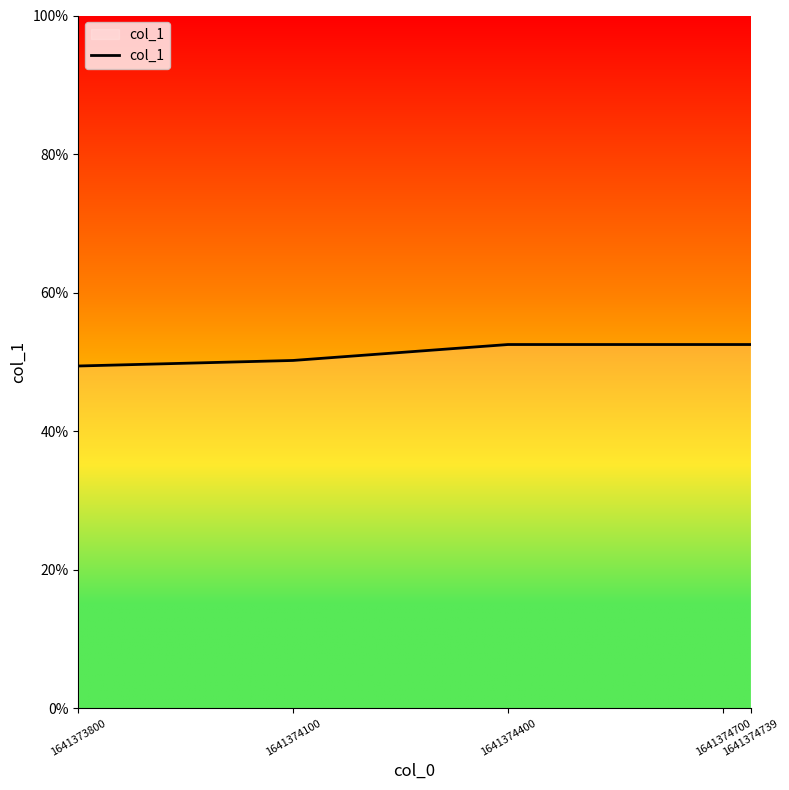

Is this an area chart (filled region under the line)?

Yes